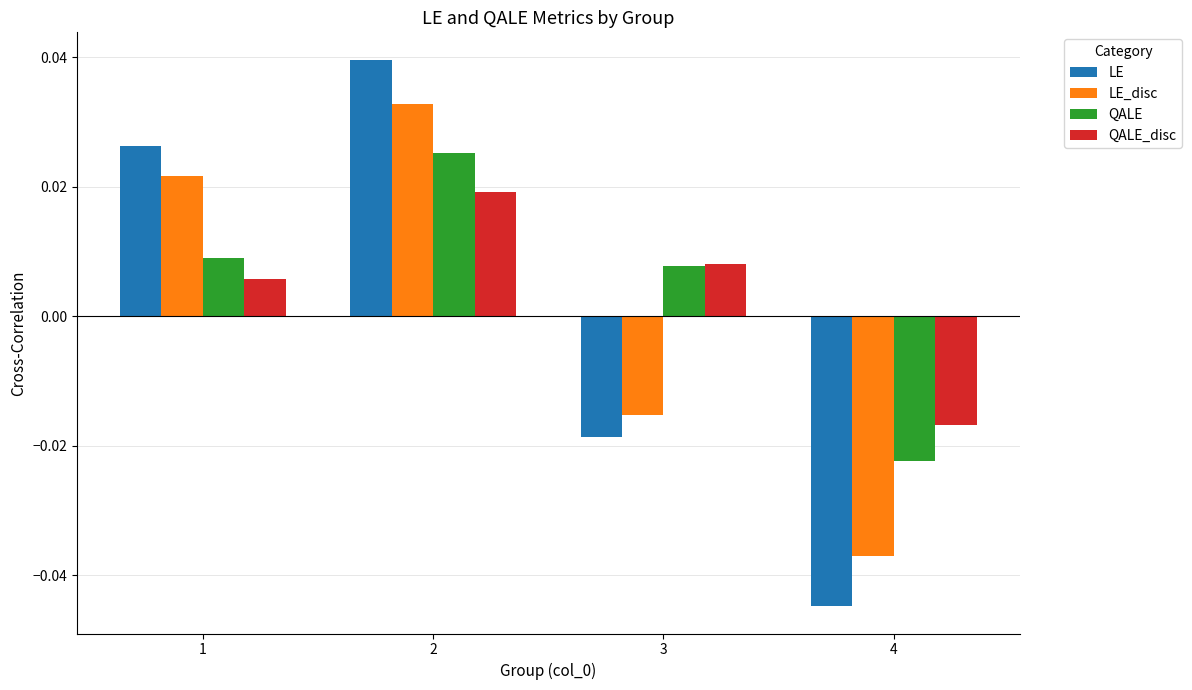

The value of LE_disc at 4 is -0.1. True or false?

False